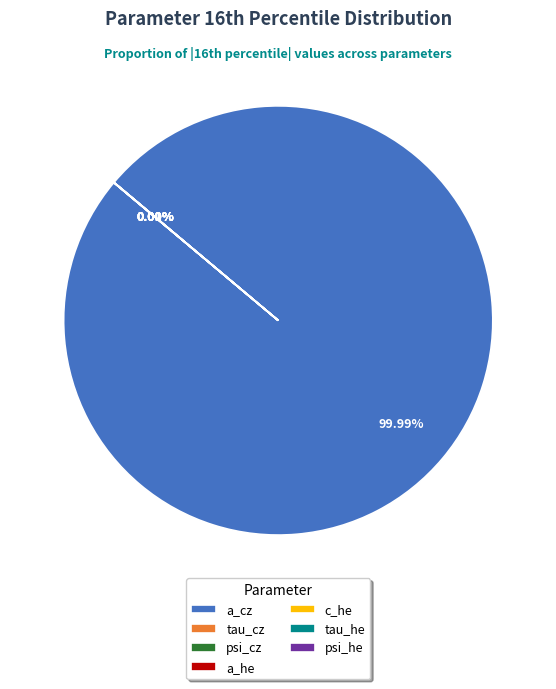

Is it true that a_he is 7% of the pie?

False